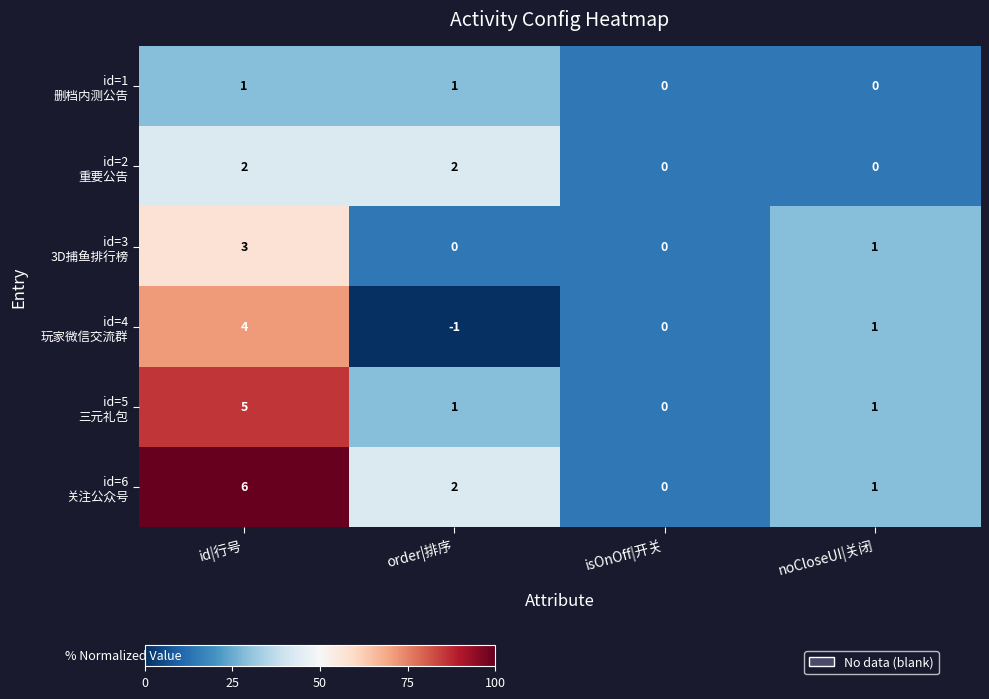

What is the total value across all series at id|行号?

21